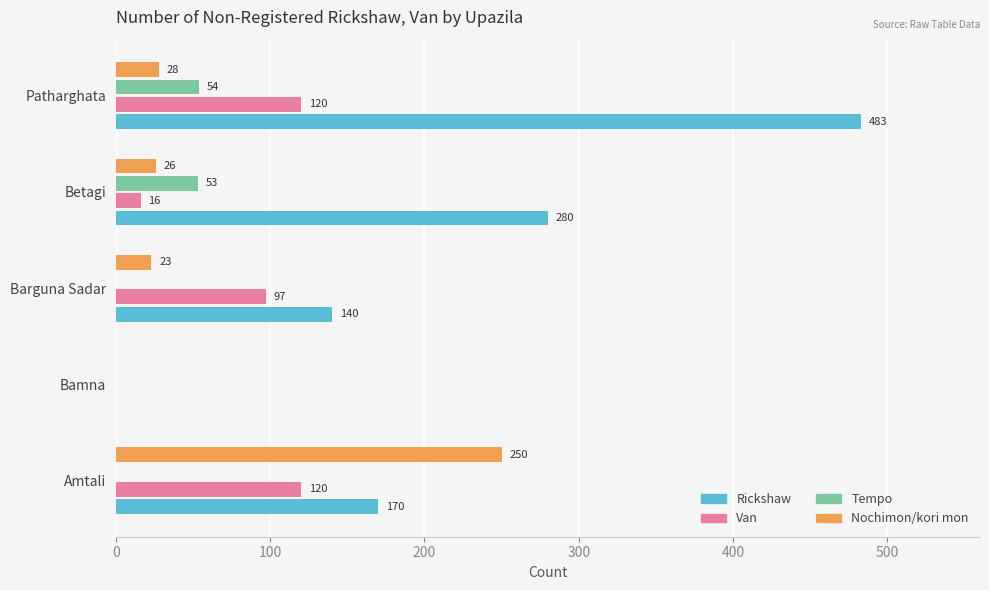

What value does the Nochimon/kori mon series have at Amtali?

250